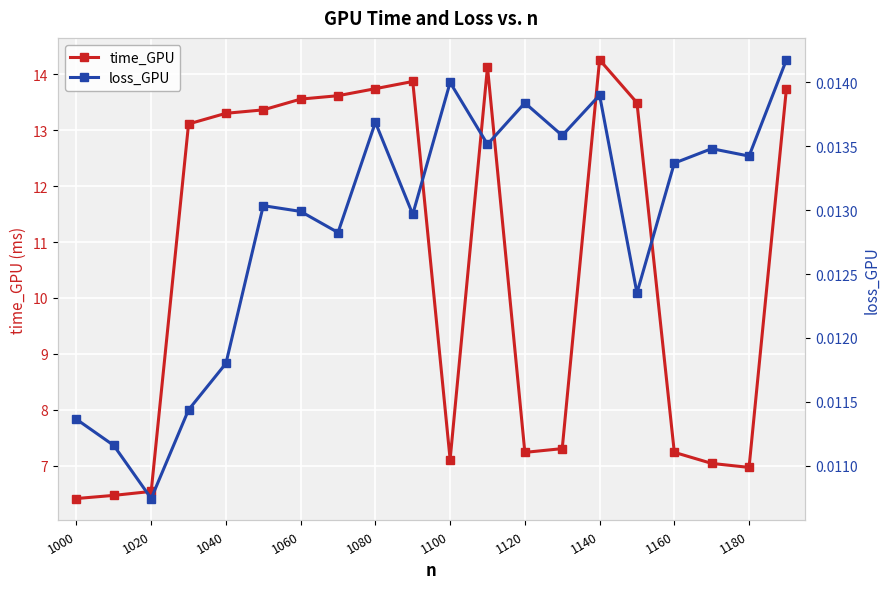

What is the sum of all time_GPU values?

212.5